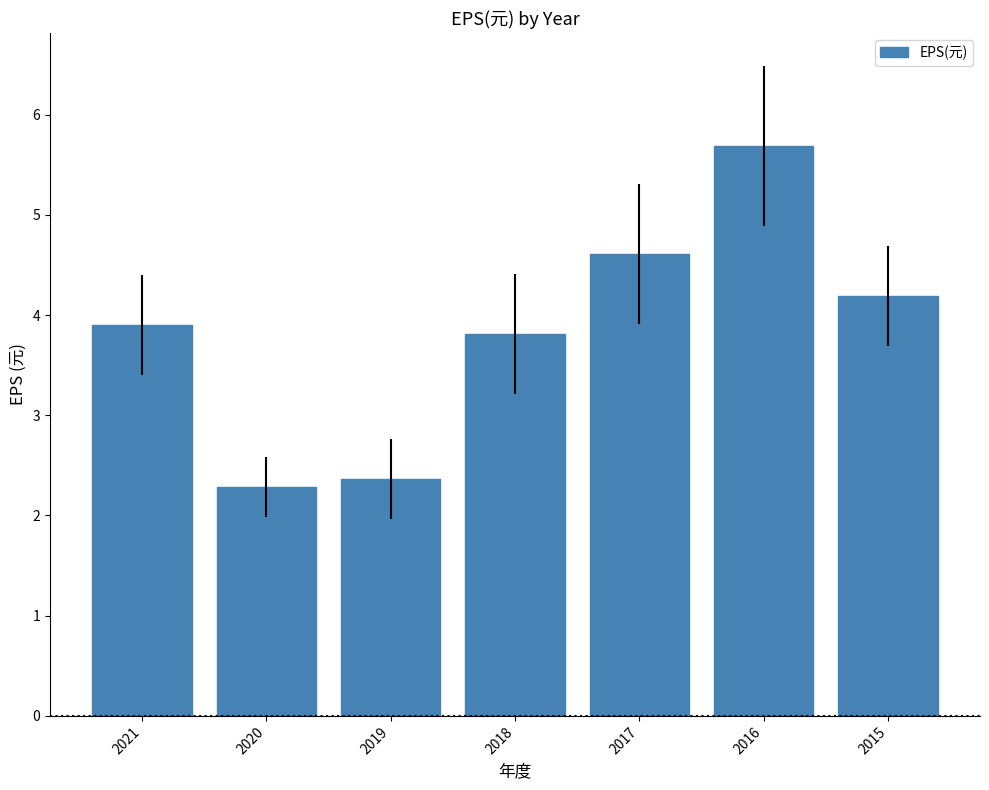

At which label is the value closest to 3?

2019